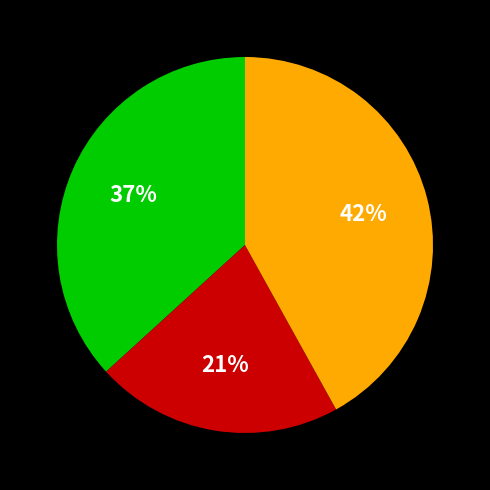

To the nearest percent, what is the average slice percentage?

33%